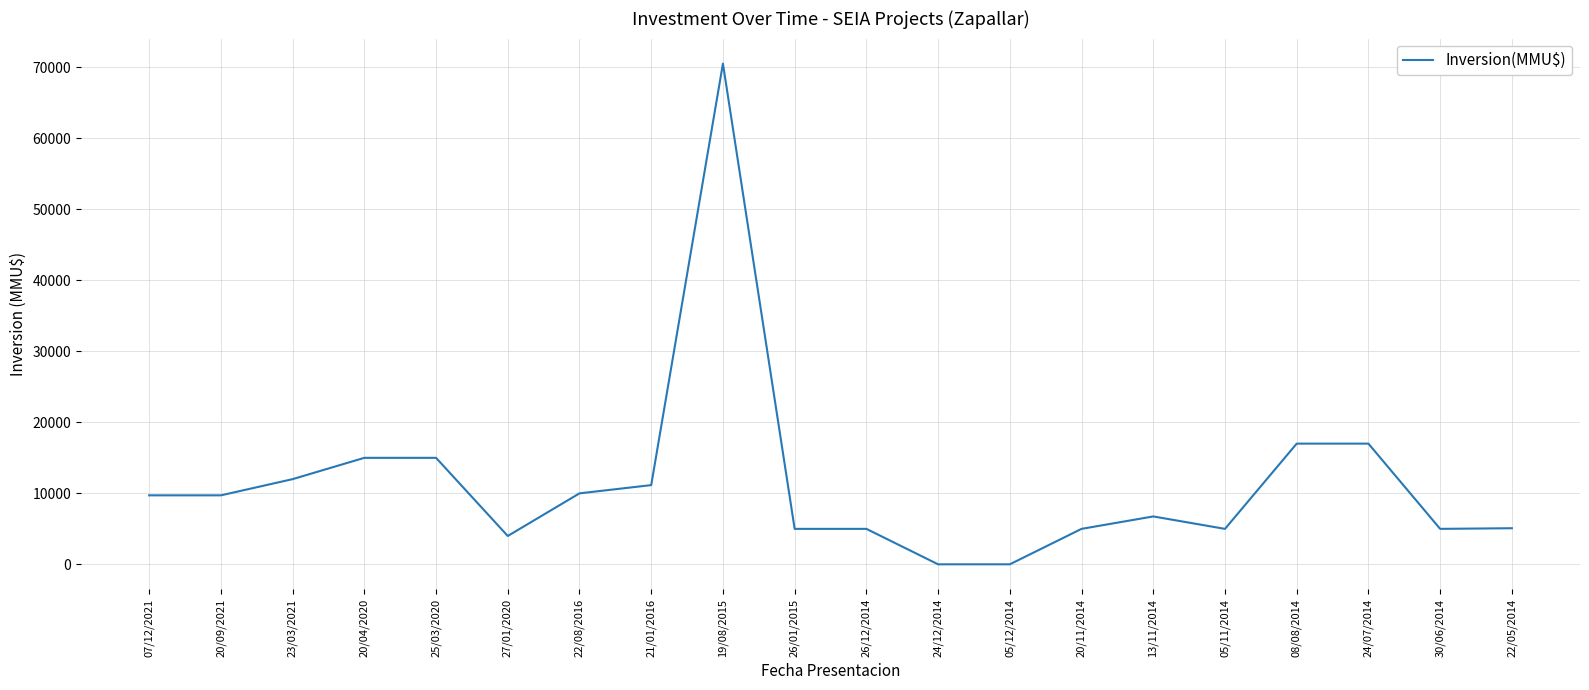

Is it true that the value at 22/05/2014 is 9147?

False